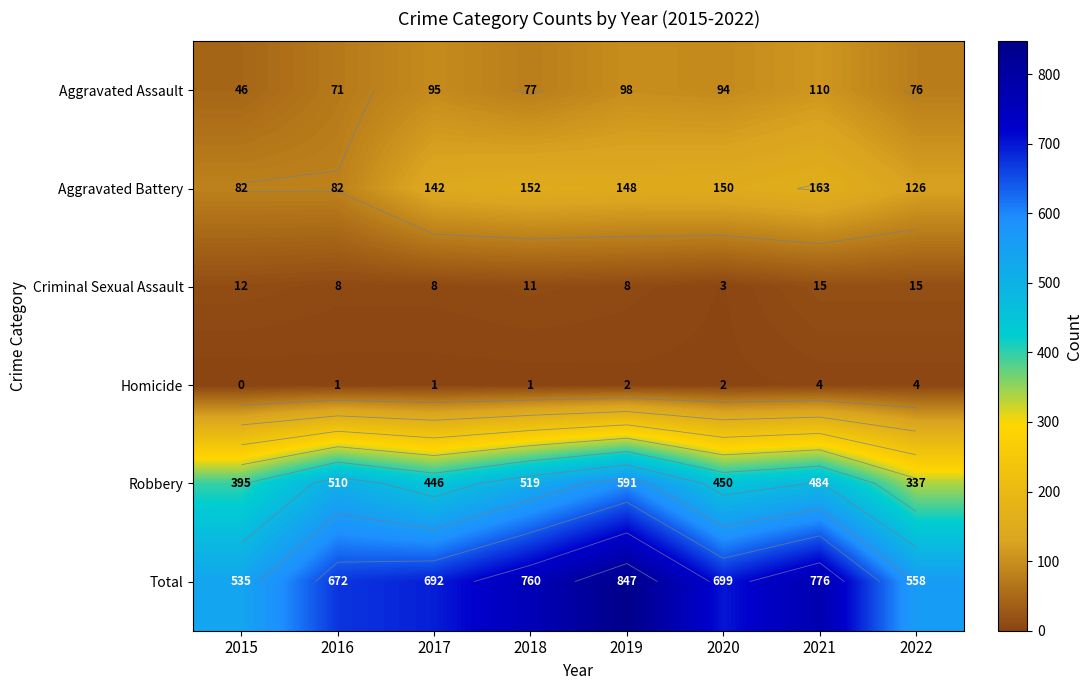

What is the sum of all Robbery values?

3732